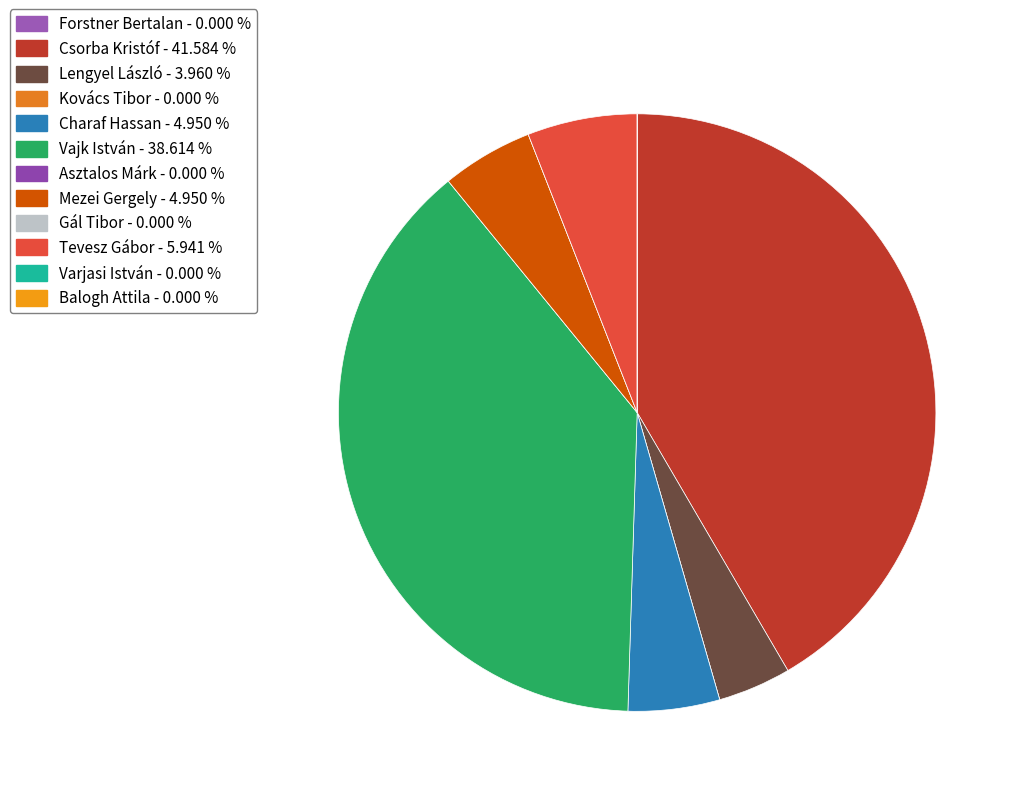

What is the ratio of the value at Tevesz Gábor to the value at Vajk István?

0.2